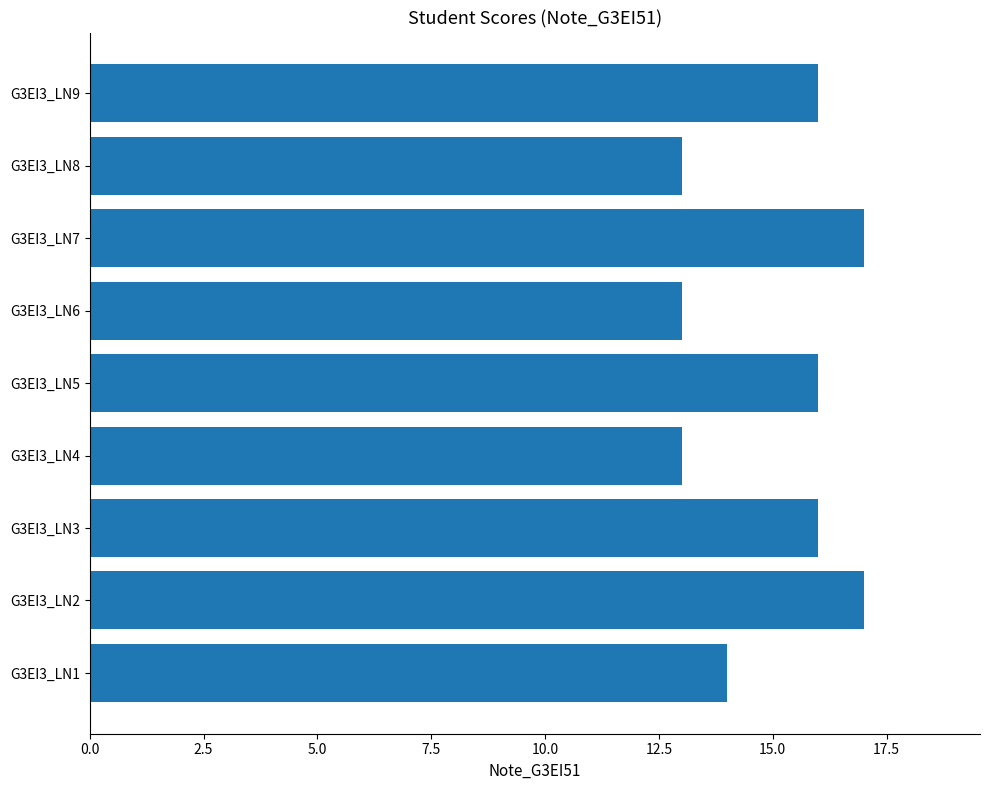

How many bars are there in total?

9